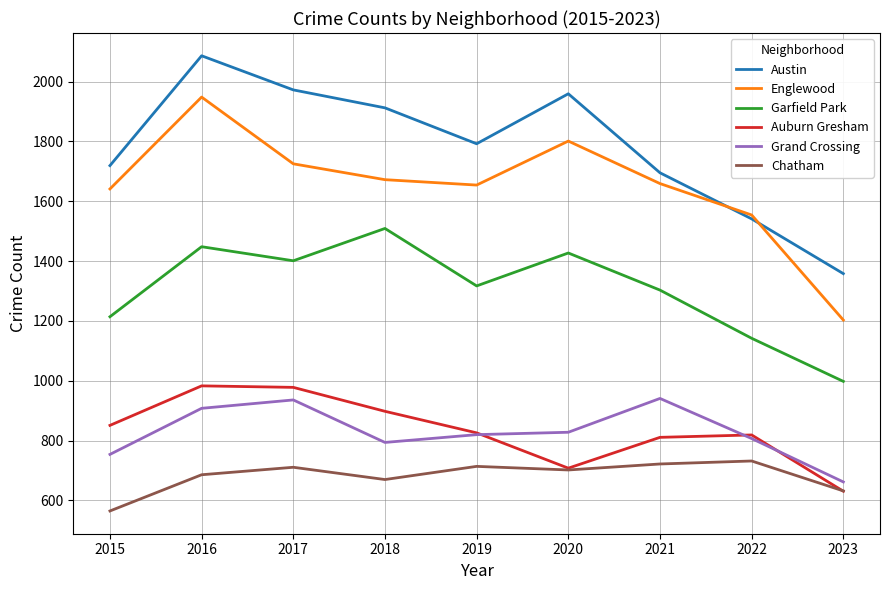

Which category has the lowest value in the Auburn Gresham series?

2023